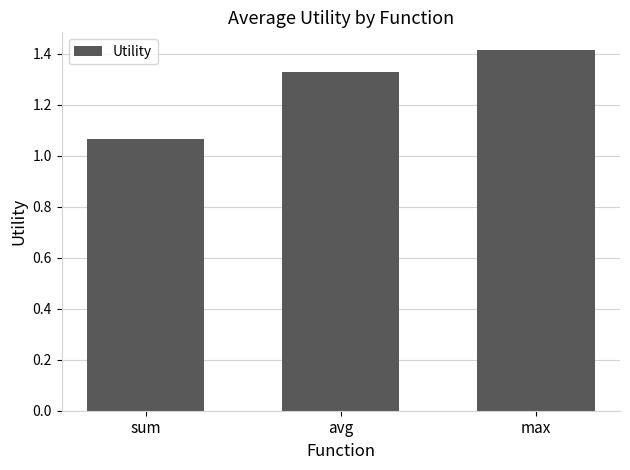

How many values are between 1 and 2?

3